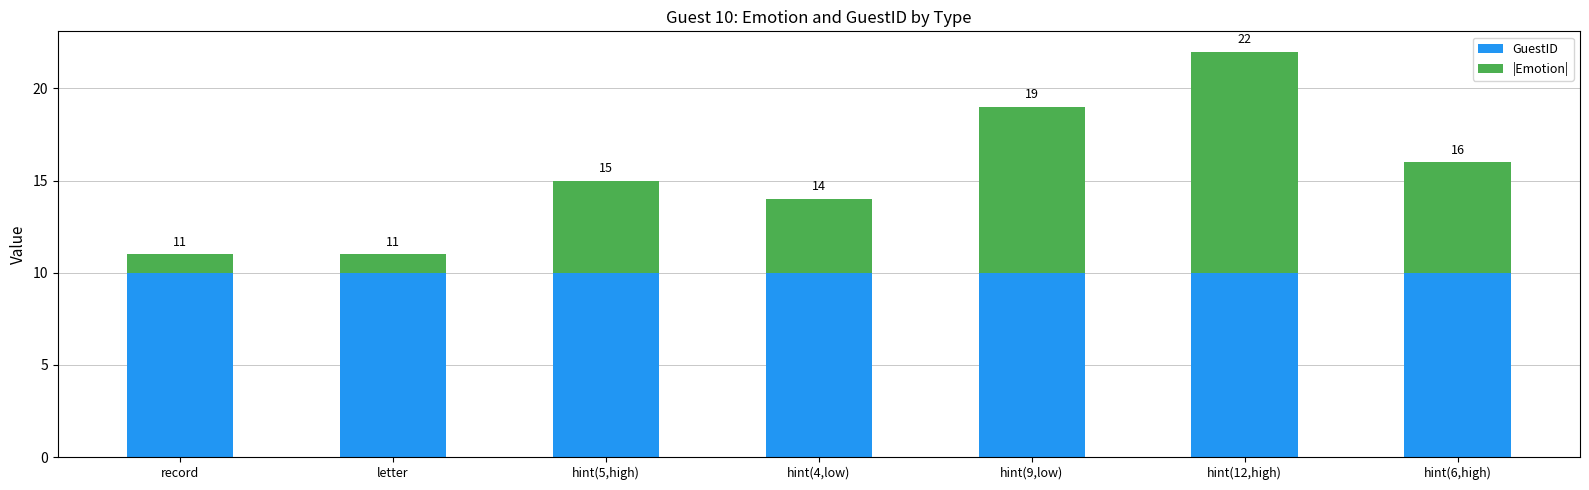

Where does the |Emotion| series first go above 5?

hint(9,low)